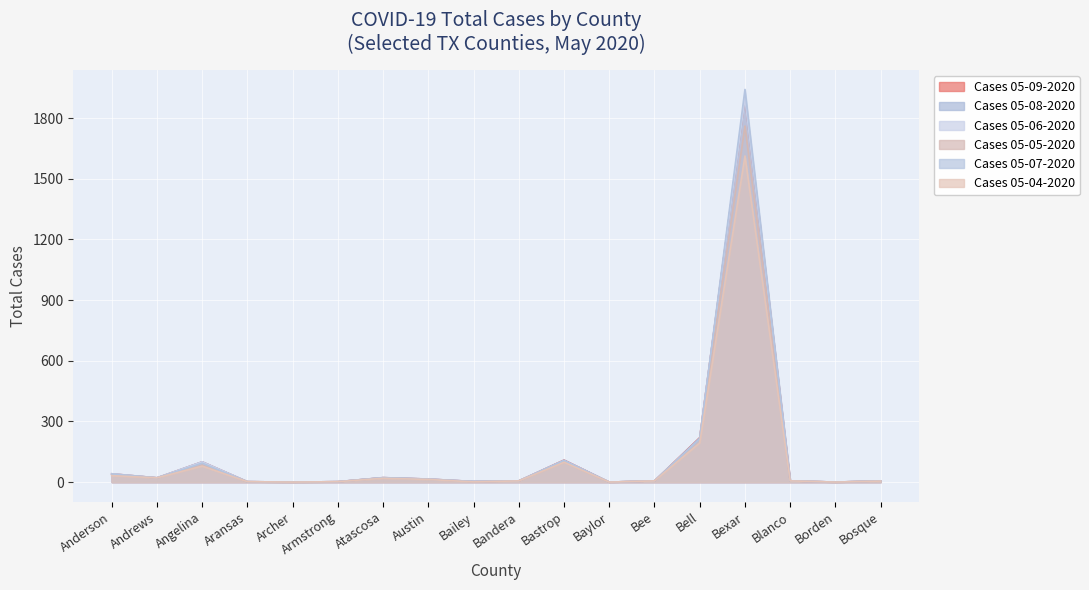

At which category is the sum across all series the highest?

Bexar